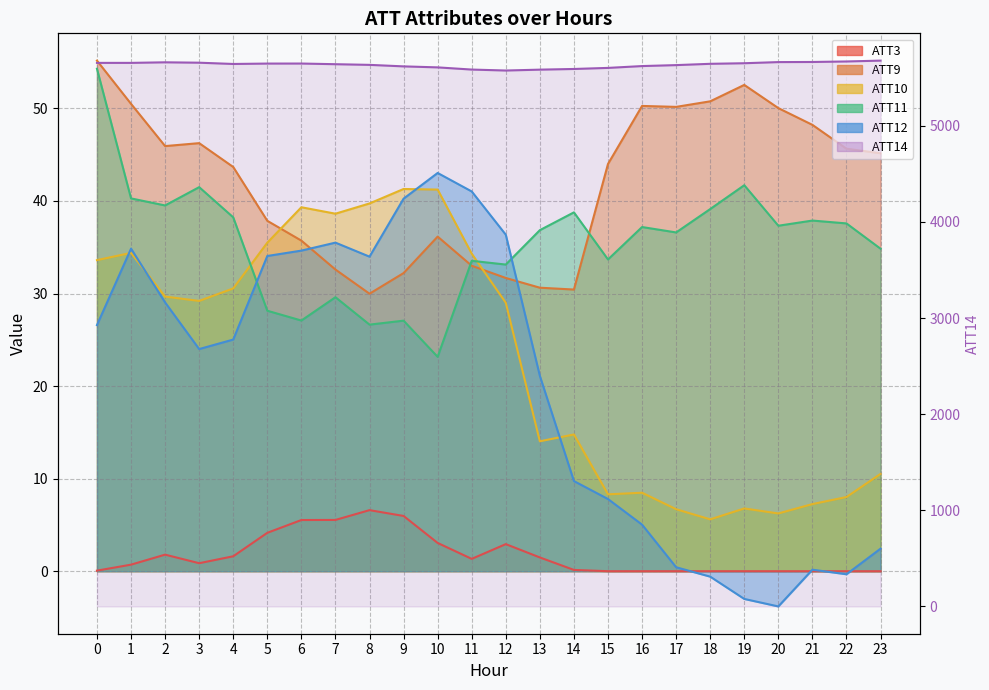

What is the highest value of the ATT10 series?

41.3